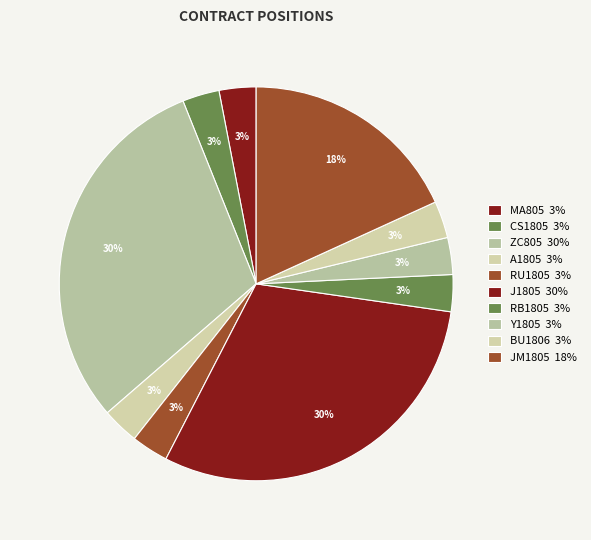

What is the smallest slice in the pie chart?

RU1805